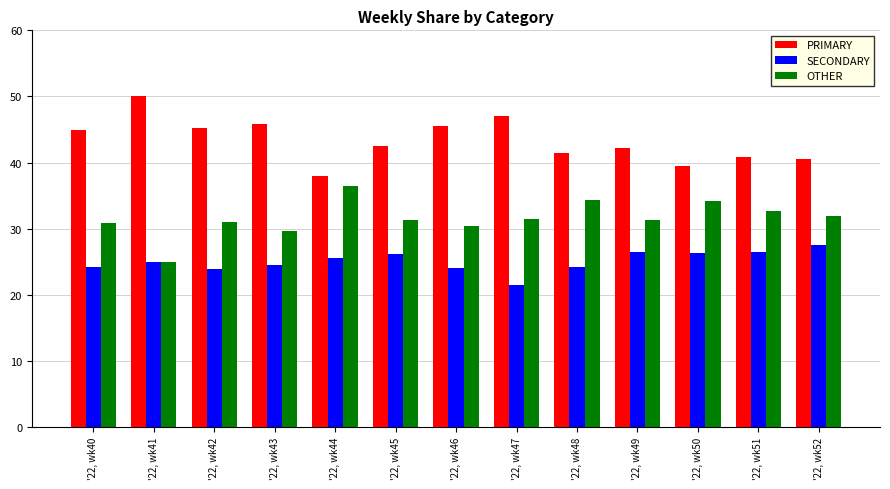

The SECONDARY series shows 27.5 at '22, wk52. True or false?

True